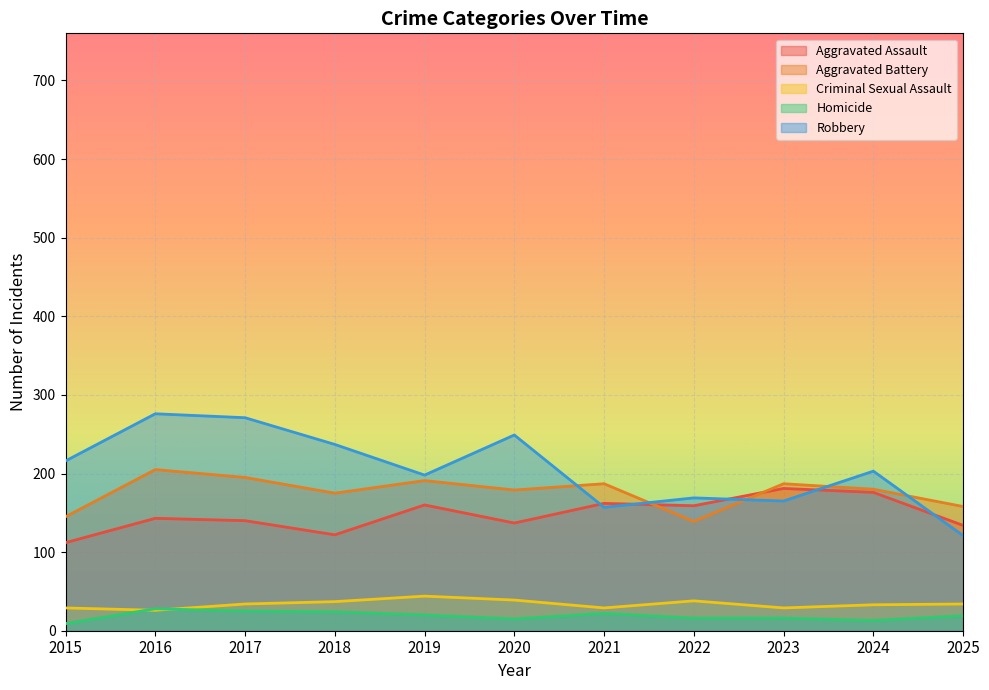

Which has a higher value, 2018 or 2022?

2022